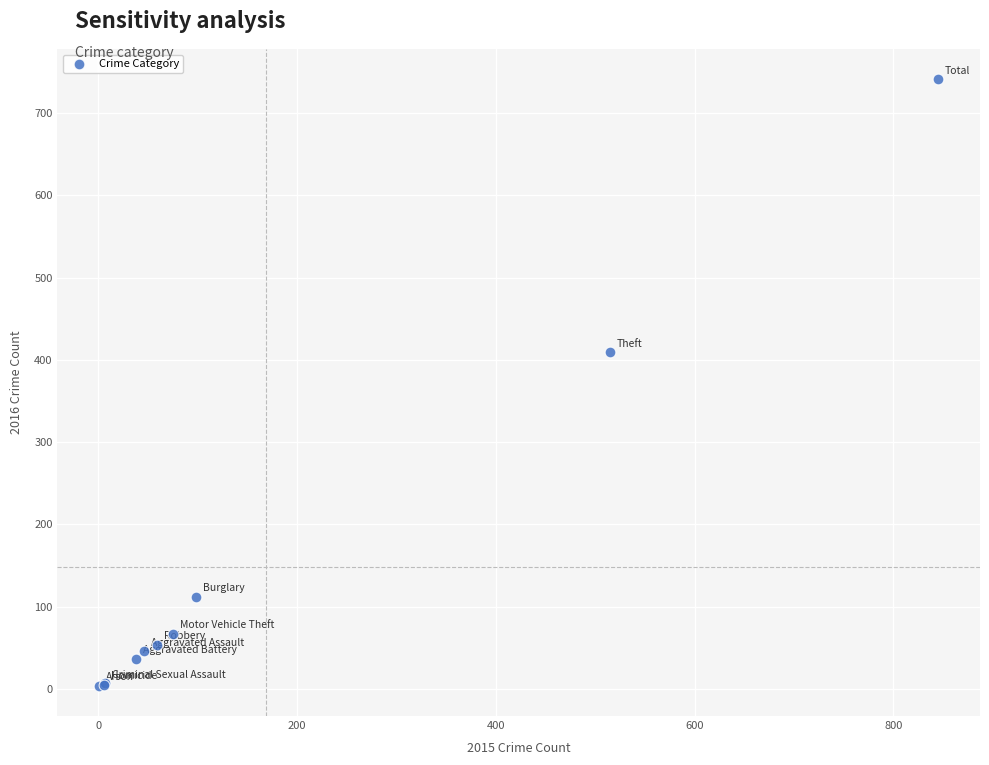

What Y value in the scatter plot is closest to 372?

409